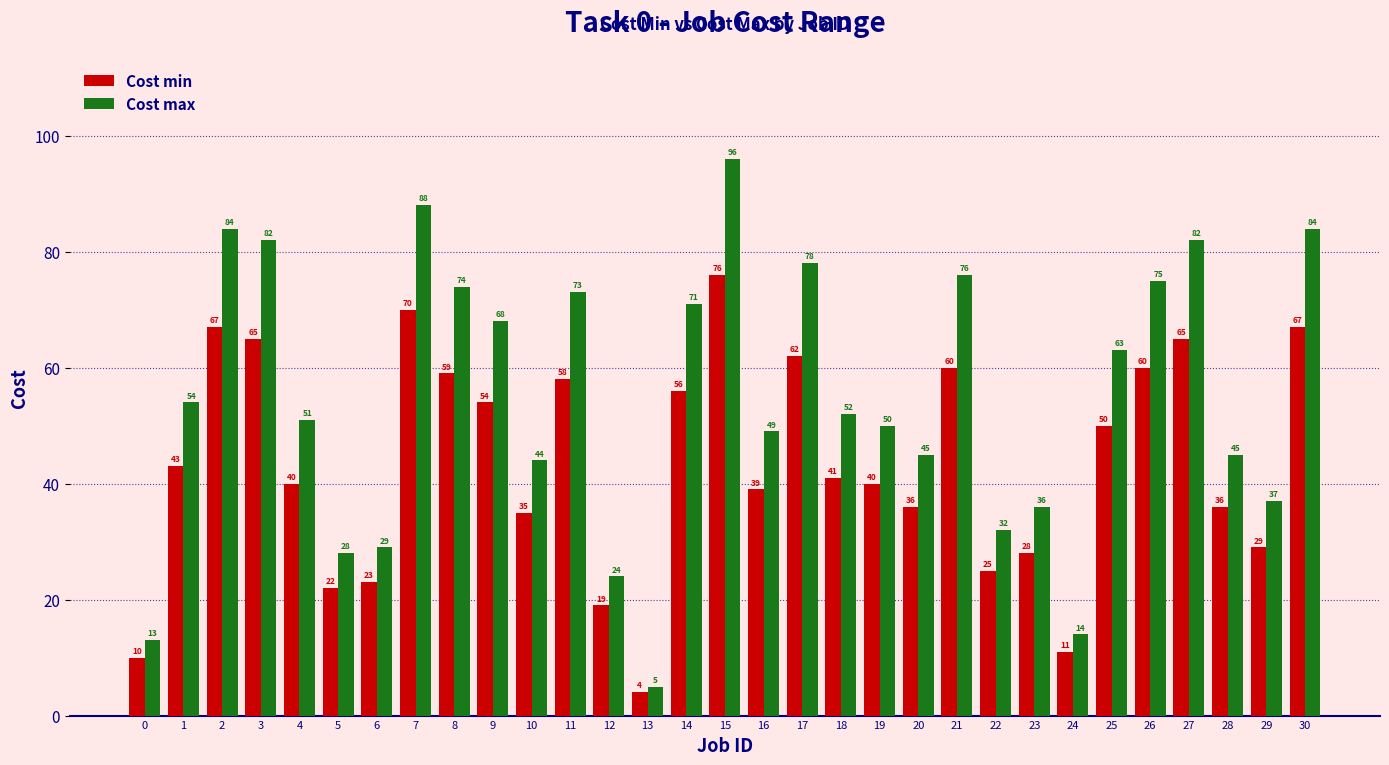

What is the difference between the highest and lowest values at 28?

9